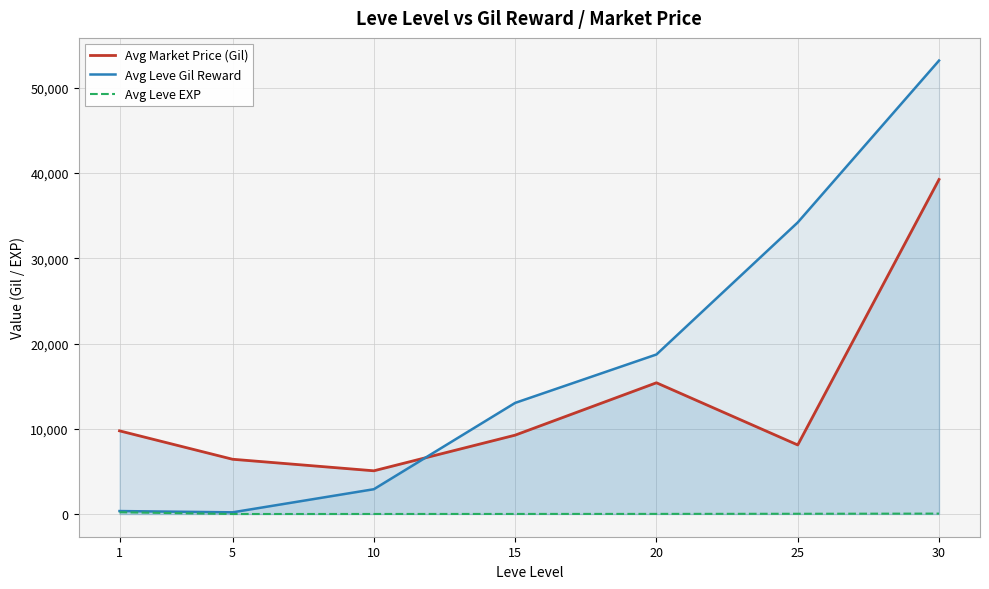

Reading left to right, what are all the values shown in this chart?

Avg Market Price (Gil): 1=9761.8	5=6428.7	10=5073.8	15=9255.7	20=15400.8	25=8105.8	30=39250.0
Avg Leve Gil Reward: 1=349.8	5=201.7	10=2913.3	15=13040.0	20=18720.0	25=34211.7	30=53202.5
Avg Leve EXP: 1=210.7	5=4.8	10=9.5	15=12.7	20=18.0	25=33.7	30=52.8